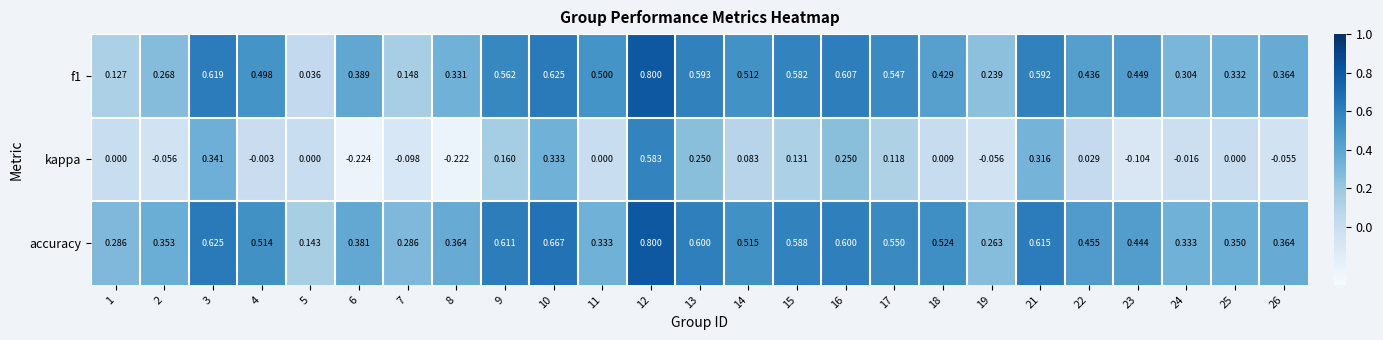

Which series has the largest total across all categories?

accuracy